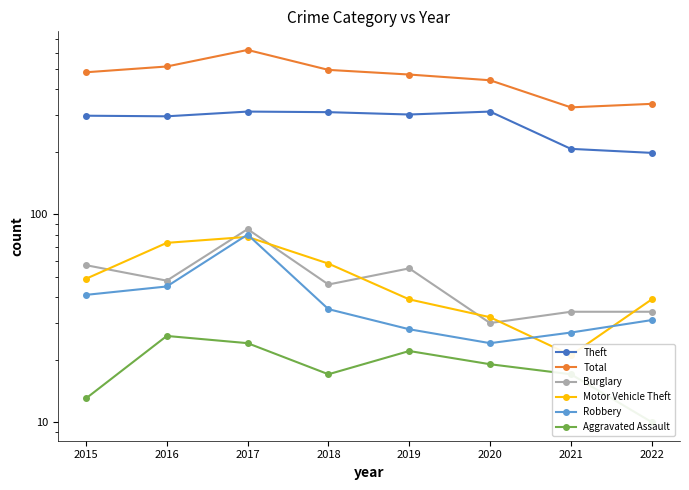

What is the total value across all series at 2015?

943